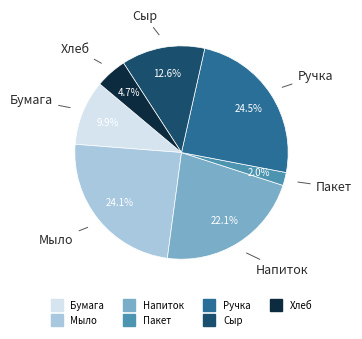

What percentage is the Бумага slice, to the nearest percent?

10%